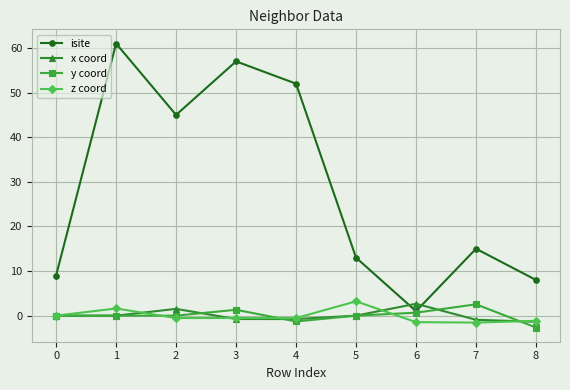

How many interior local peaks does the isite series have?

3